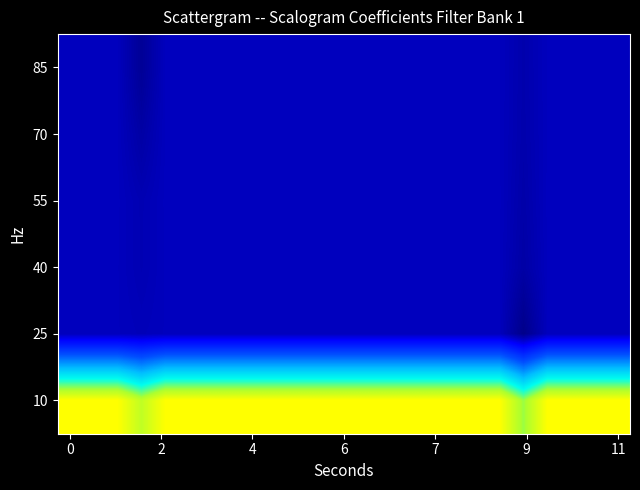

At how many categories does at least one series exceed 1502?

23